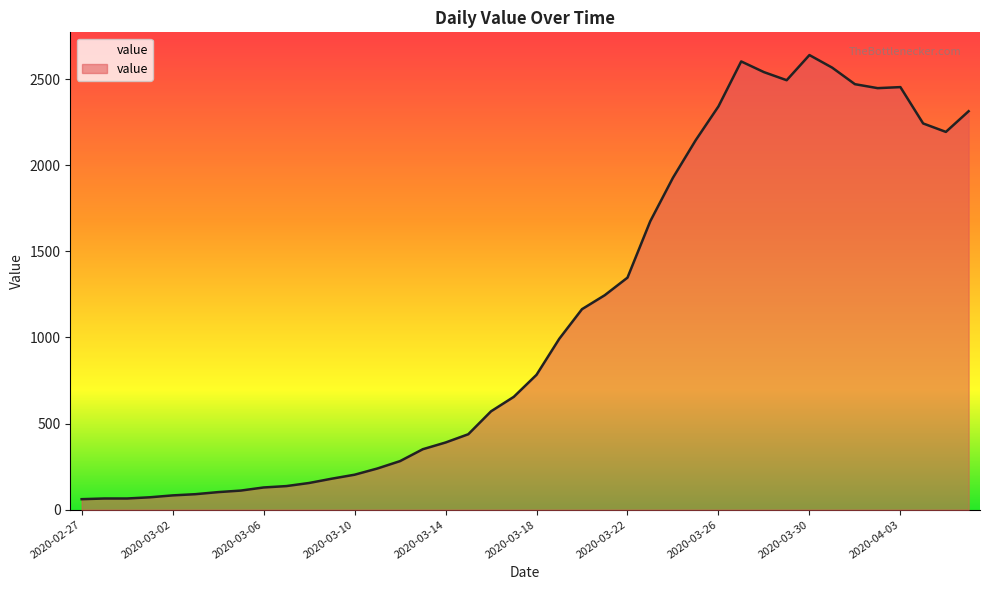

What is the sum of all values?

44955